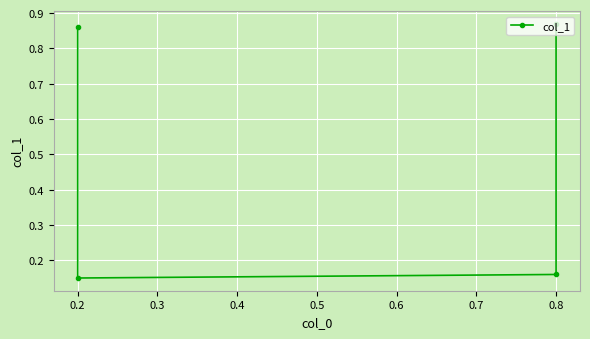

What is the maximum value shown in the chart?

0.9